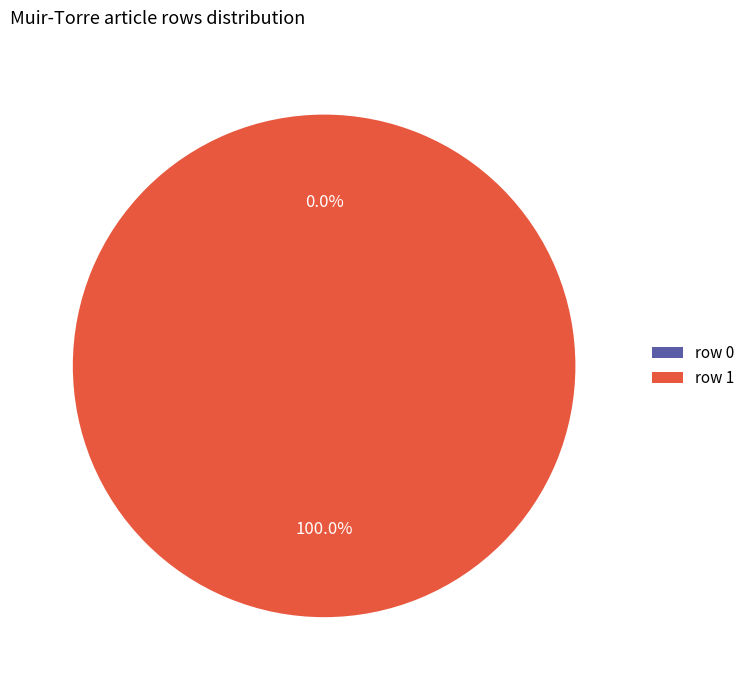

To the nearest percent, what is the difference between the row 0 and row 1 slice percentages?

100%